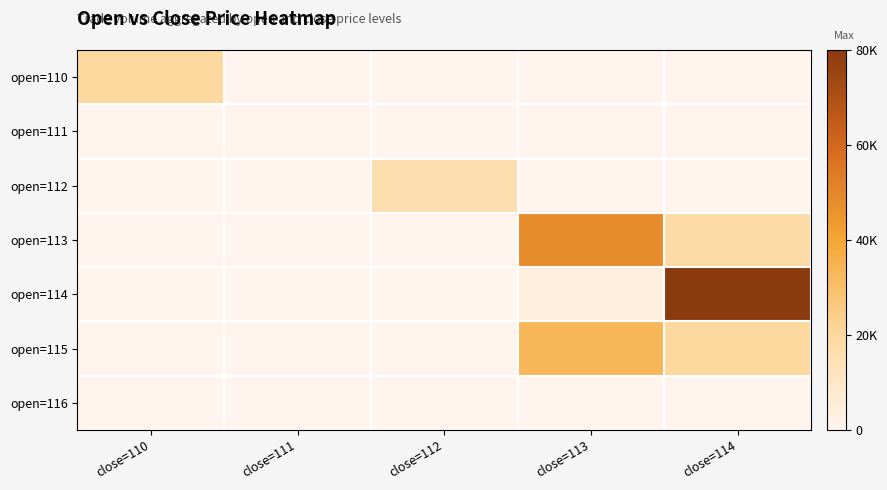

Which series changed the most between close=112 and close=113?

open=113